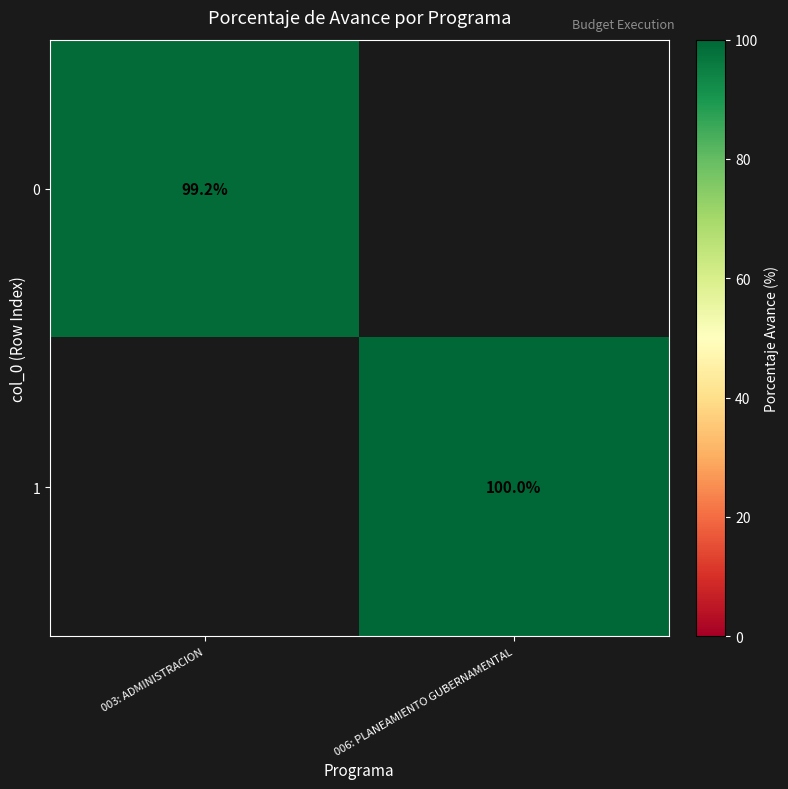

Is the value of 1 at 006: PLANEAMIENTO GUBERNAMENTAL greater than the value of 0 at 003: ADMINISTRACION?

Yes